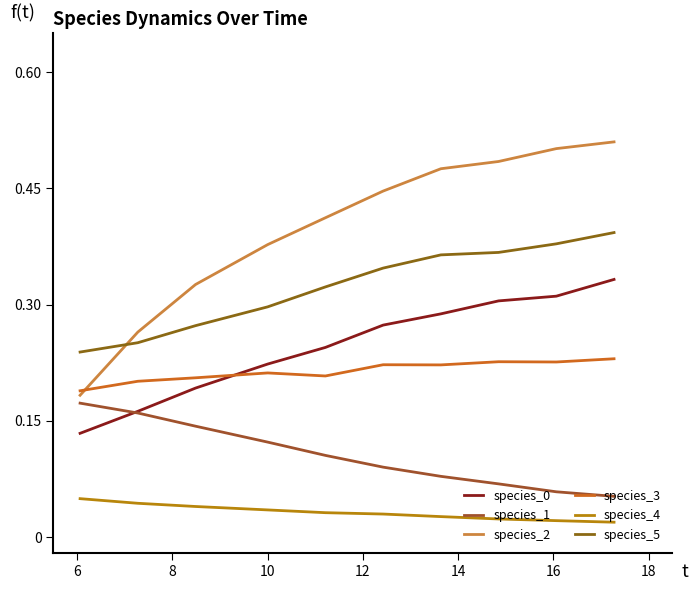

At how many categories does at least one series exceed 0?

10